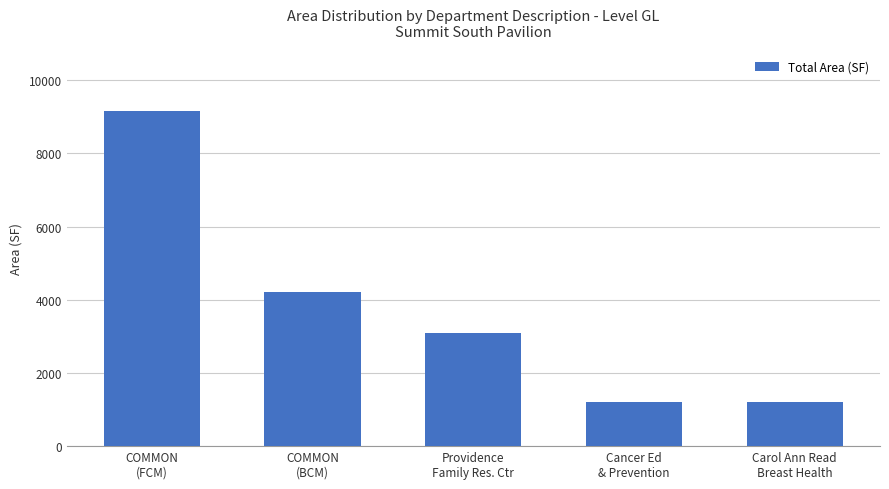

What is the greatest value displayed?

9170.4